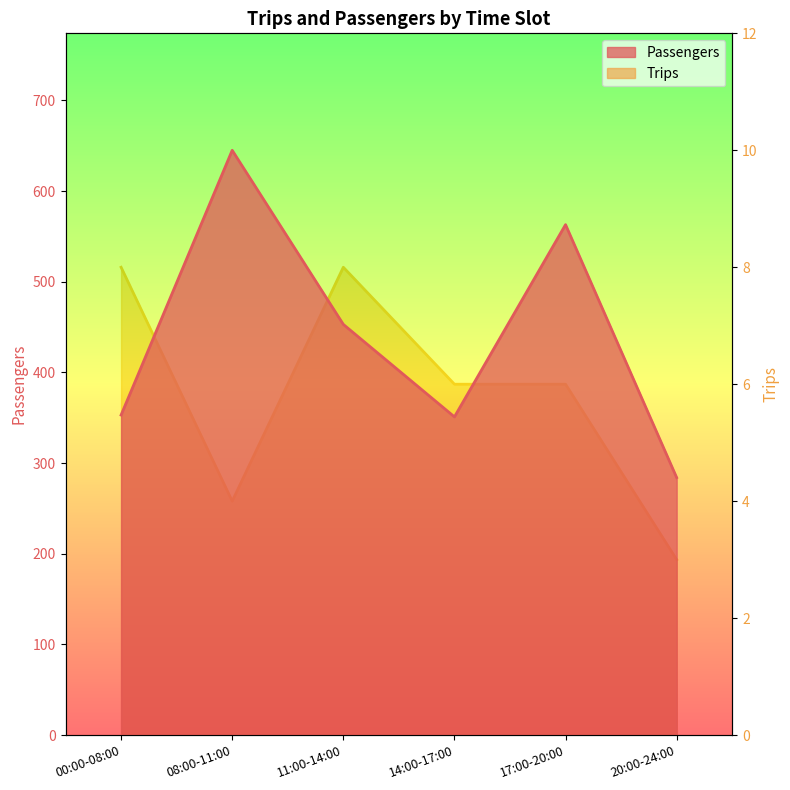

In Trips, how many points are higher than both neighbors (excluding endpoints)?

1